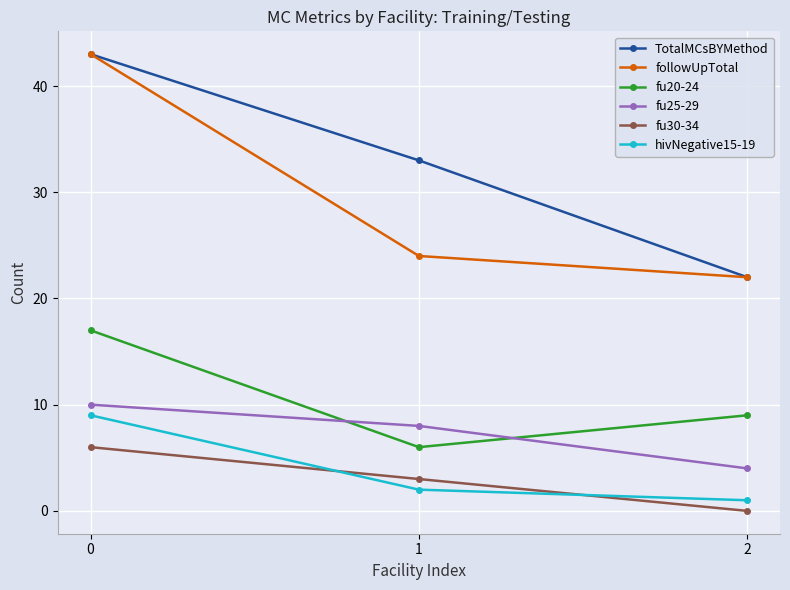

Where is fu30-34 nearest to the value 3?

1